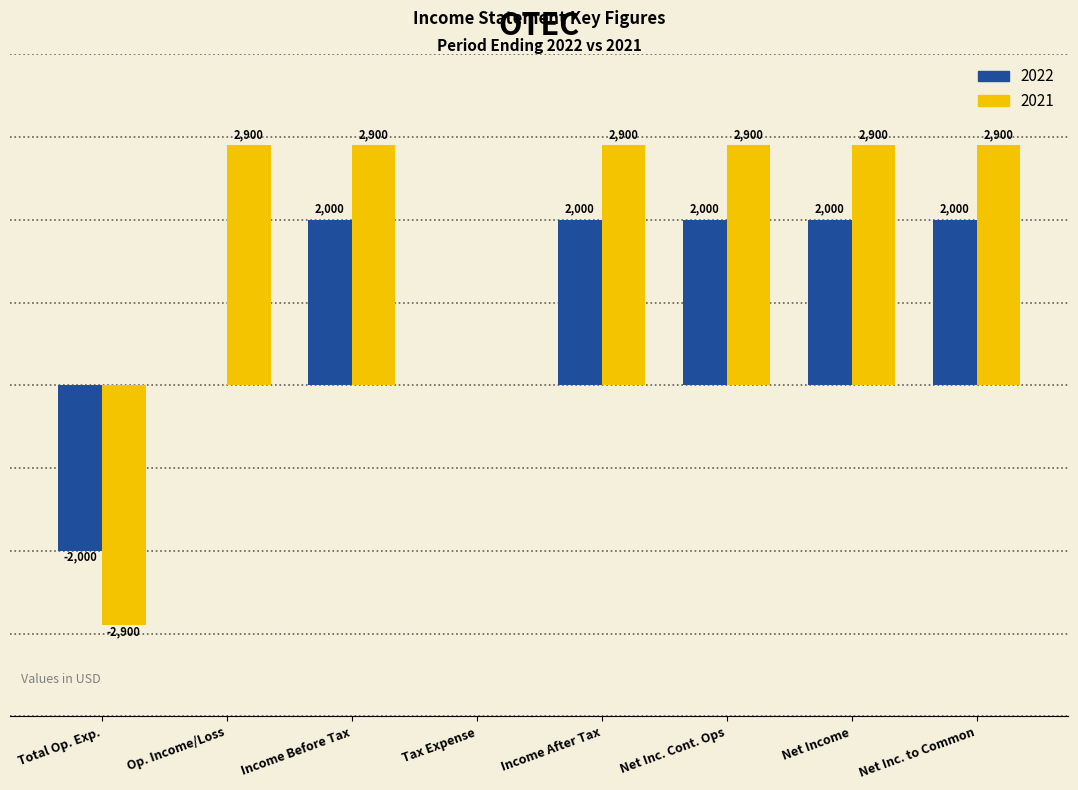

Where is 2021 nearest to the value 0?

Tax Expense